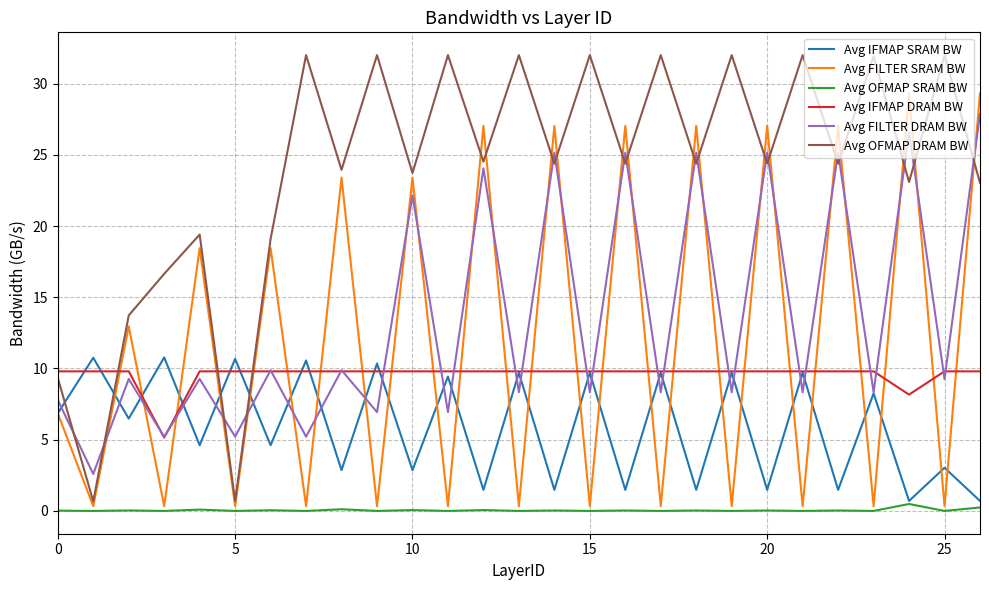

True or false: Avg FILTER SRAM BW and Avg FILTER DRAM BW intersect in this chart.

True